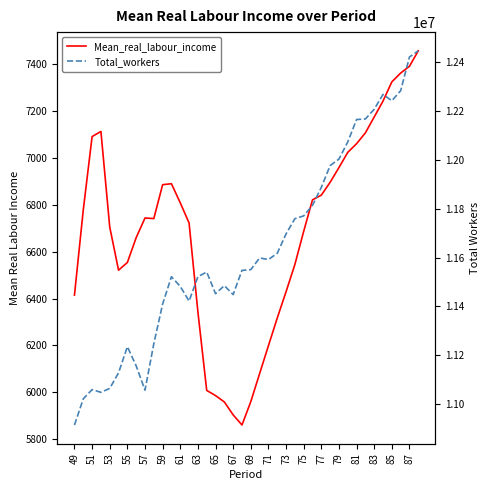

Rank the series by their maximum value, from highest to lowest.

Total_workers, Mean_real_labour_income